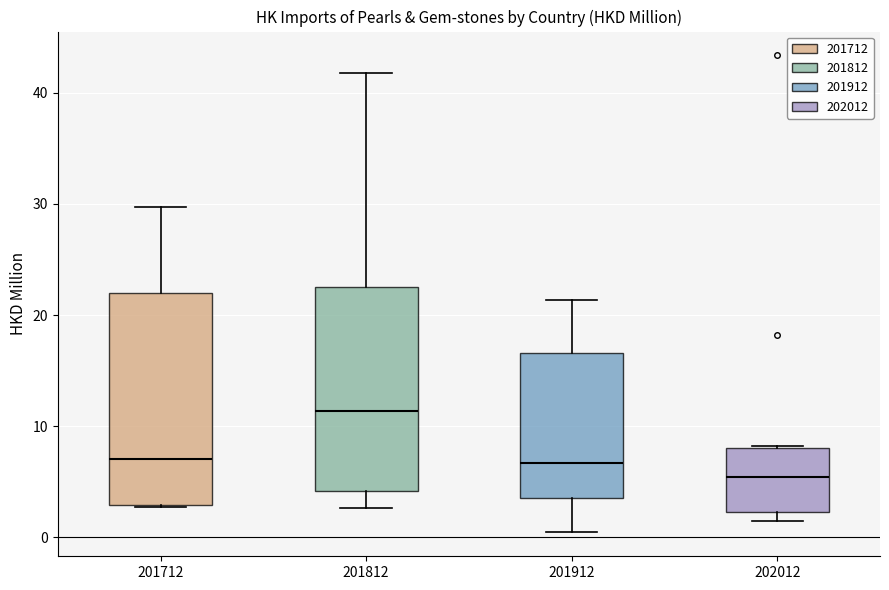

Where is the upper edge of the box at x = 201812 on the y-axis? The values are not printed on the chart, so give them approximately, as read against the axis.

23